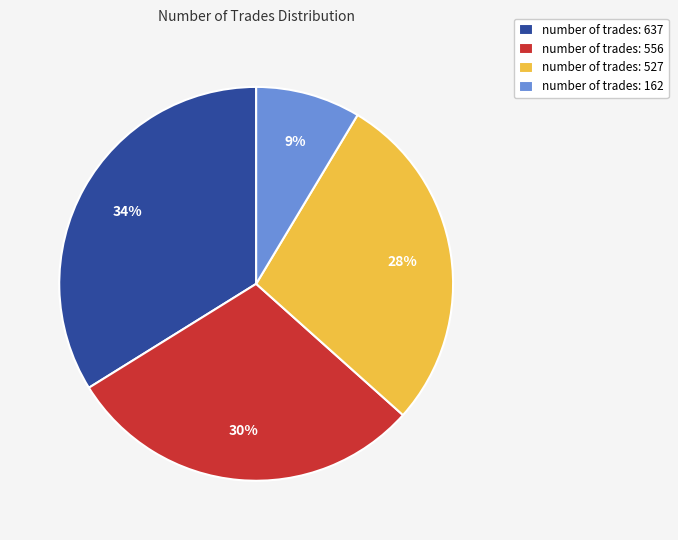

To the nearest percent, what is the average slice percentage?

25%